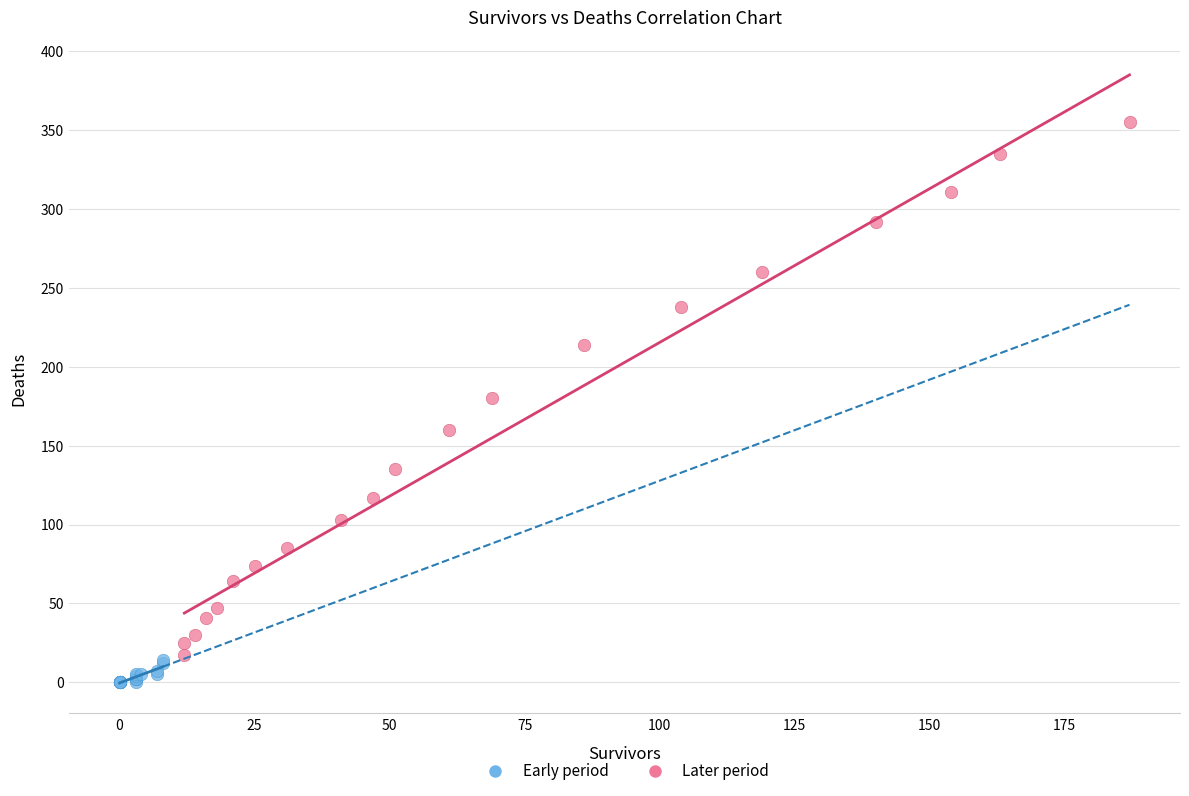

Which series contains the lowest Y value?

Early period